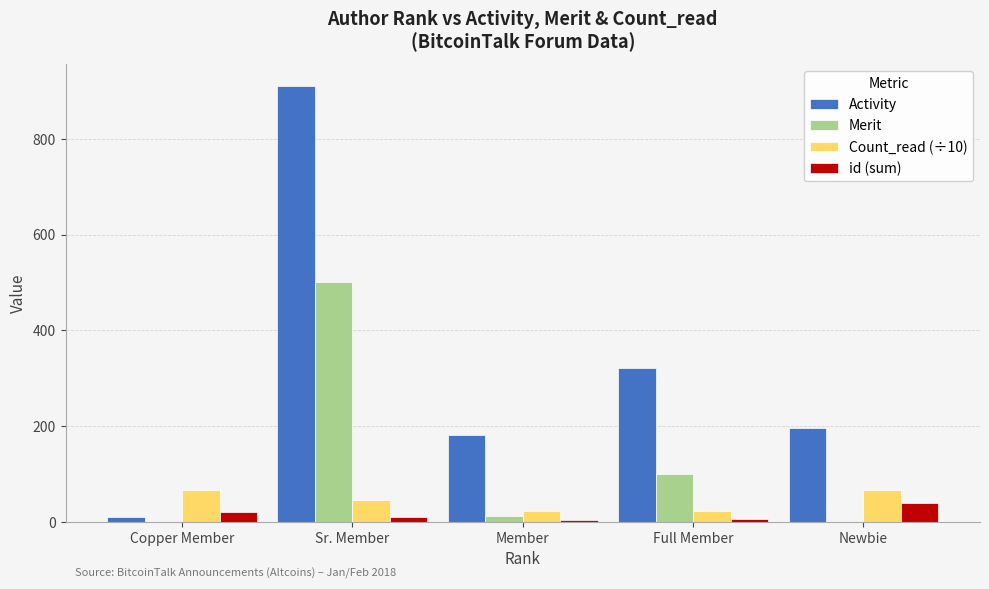

Where is Merit nearest to the value 250?

Full Member